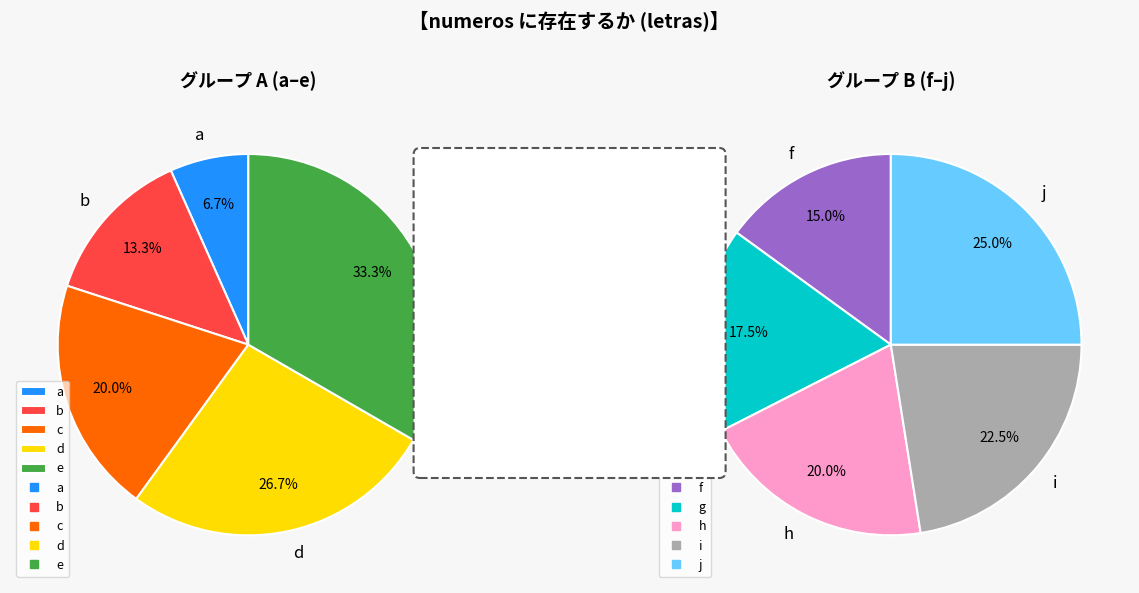

What is the largest slice in the pie chart?

j